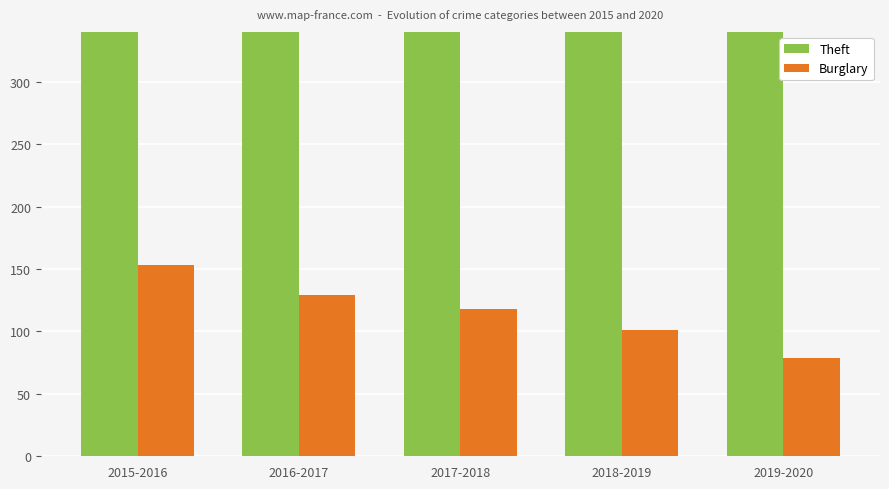

What is the difference between the Theft values at 2016-2017 and 2017-2018?

4